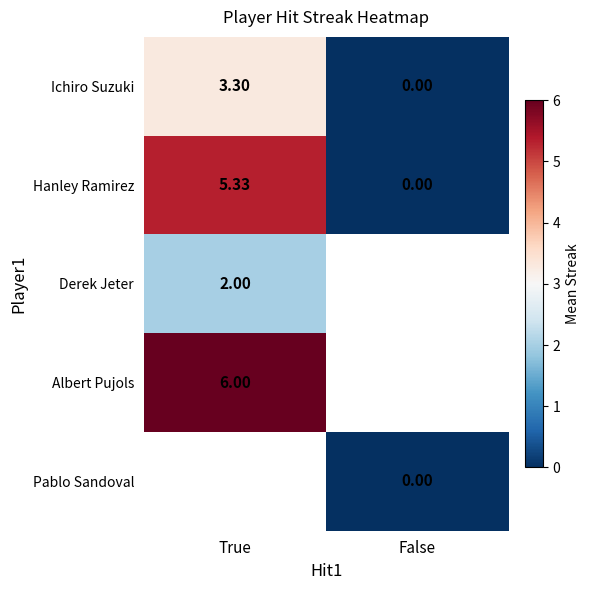

Is it true that Ichiro Suzuki equals 5.1 at True?

False